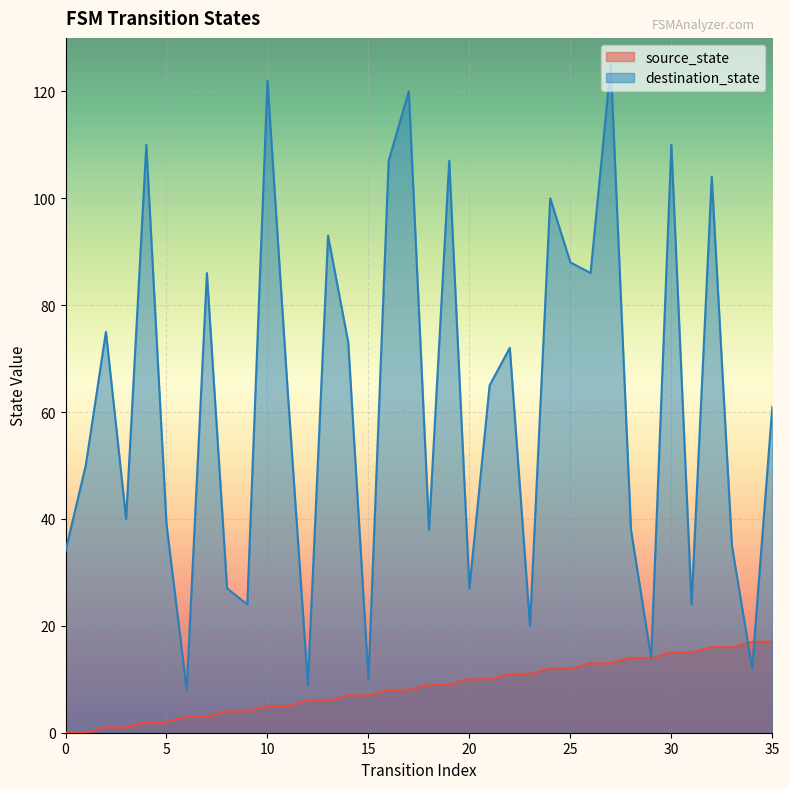

Which series has the widest spread of values?

destination_state